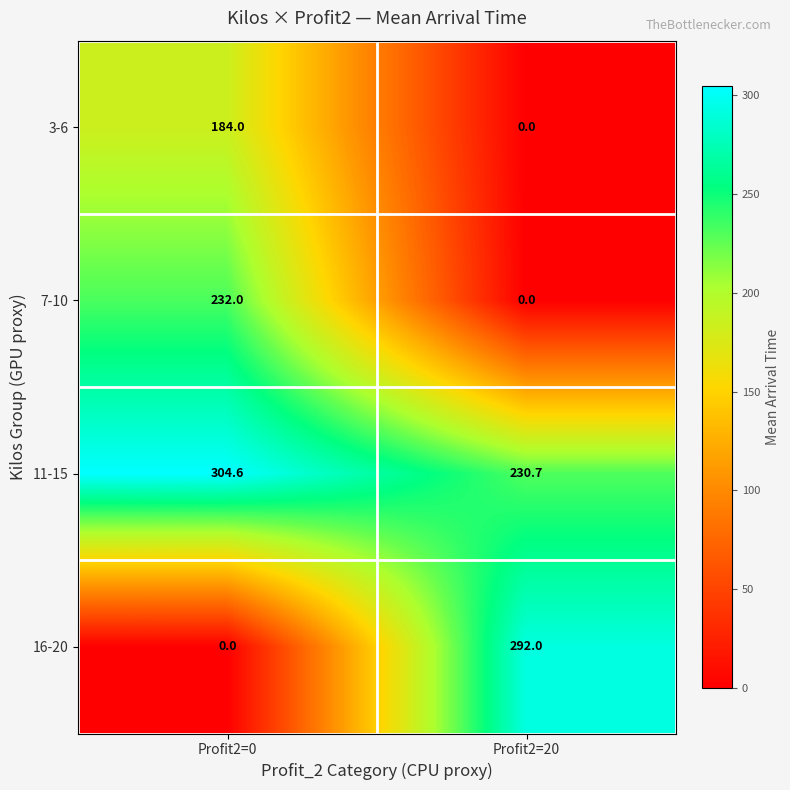

The value of 16-20 at Profit2=0 is 0.0. True or false?

True